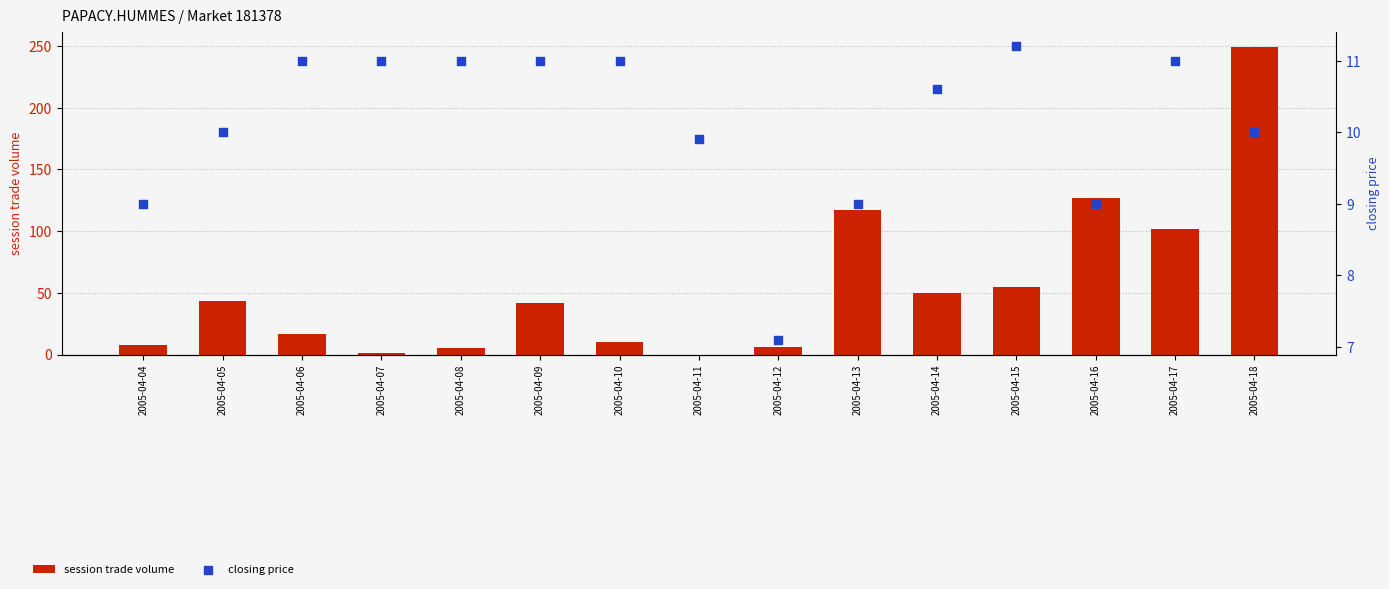

What are all the series names shown in the legend?

session trade volume, closing price